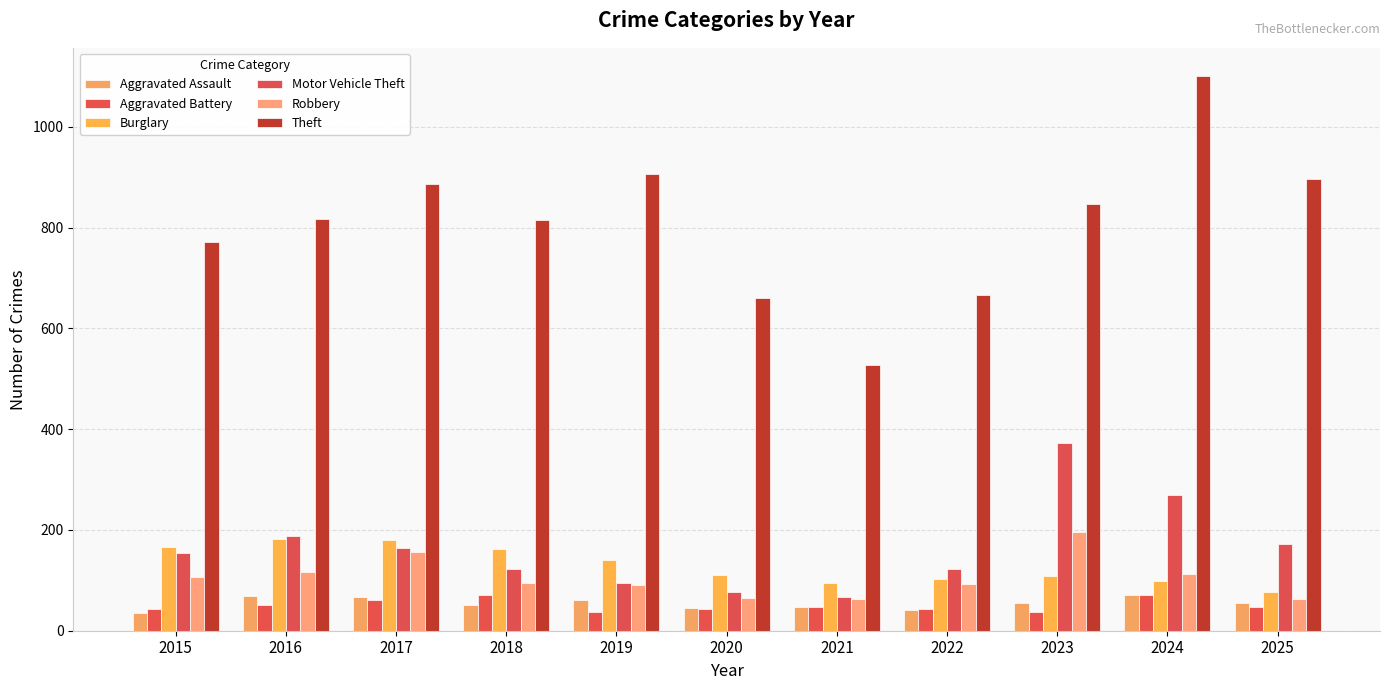

What is the value of the Burglary bar at the 6th from the left?

110